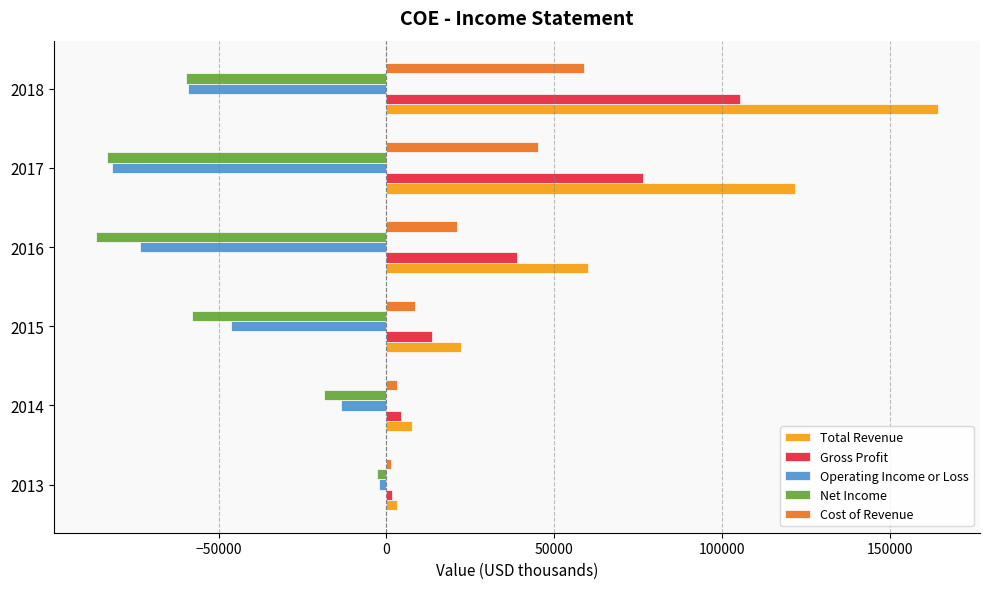

What is the difference between the second highest and second lowest values in the Gross Profit series?

72300